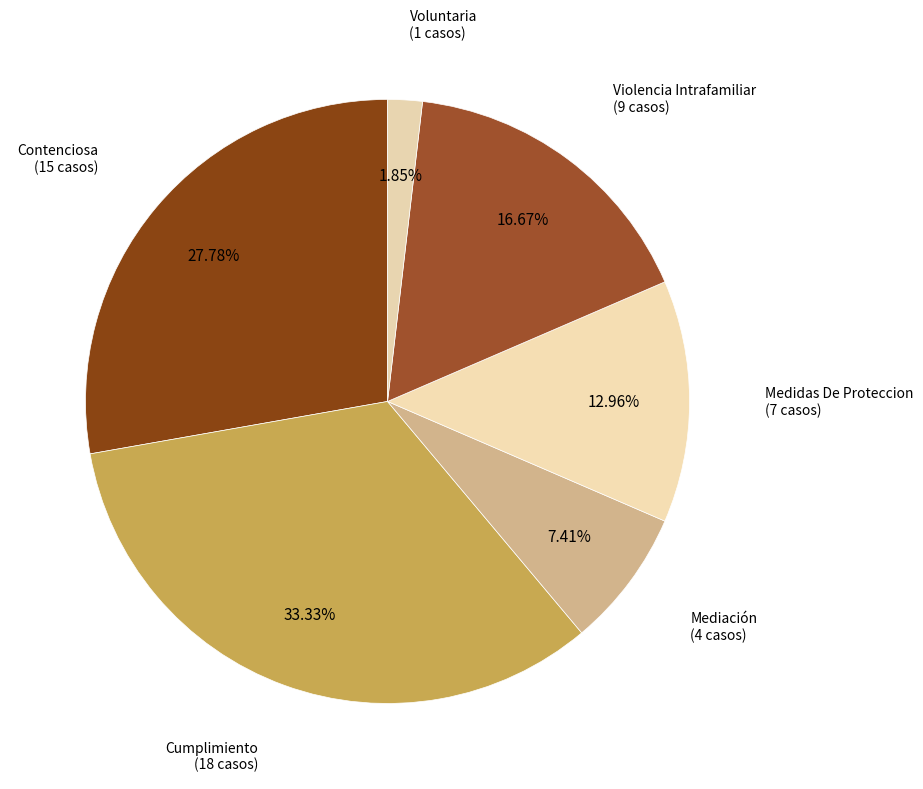

How many slices are in this pie chart?

6